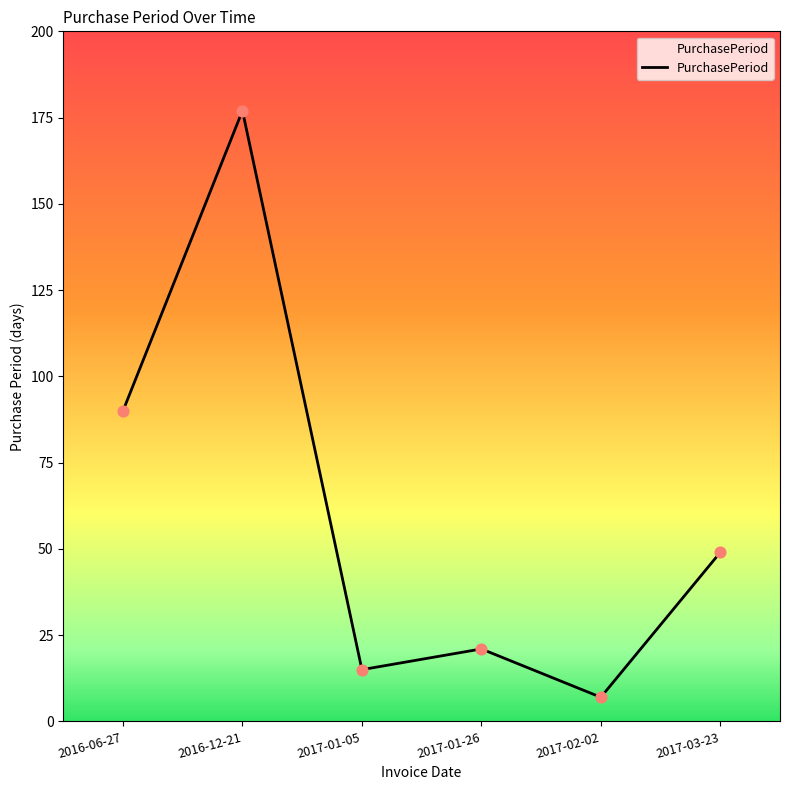

What is the ratio of the value at 2017-01-26 to the value at 2016-12-21?

0.1